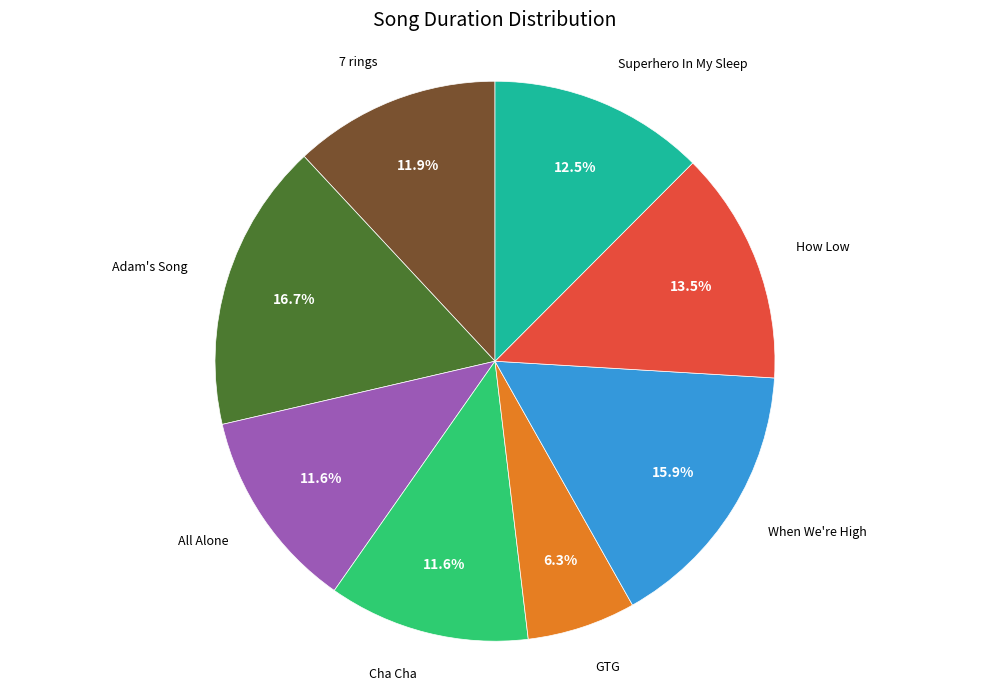

Does Cha Cha represent more than half of the total?

No